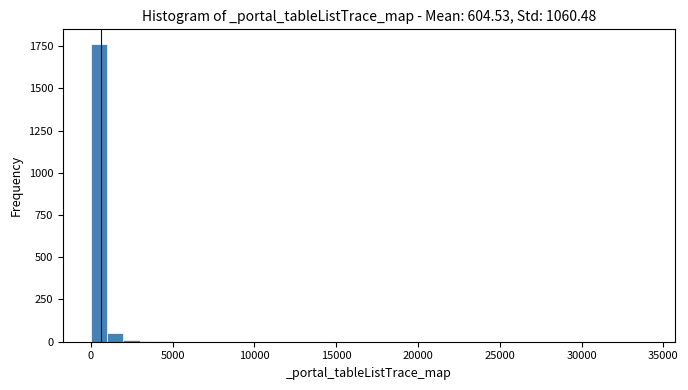

Read against the x-axis, roughly where is the centre of the tallest bar?

500